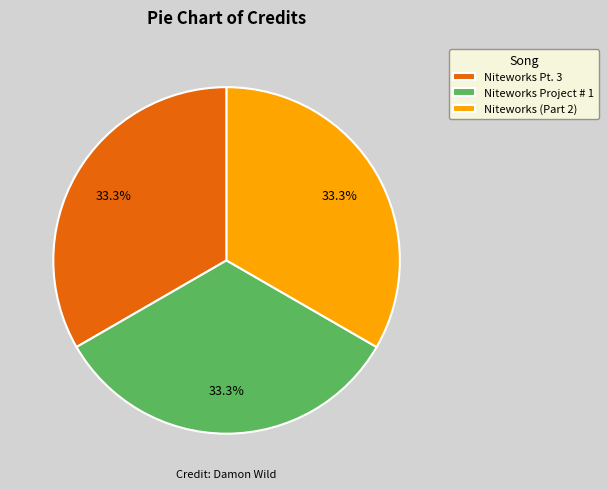

Approximately how many times larger is the value at Niteworks Project # 1 compared to Niteworks Pt. 3?

1.0